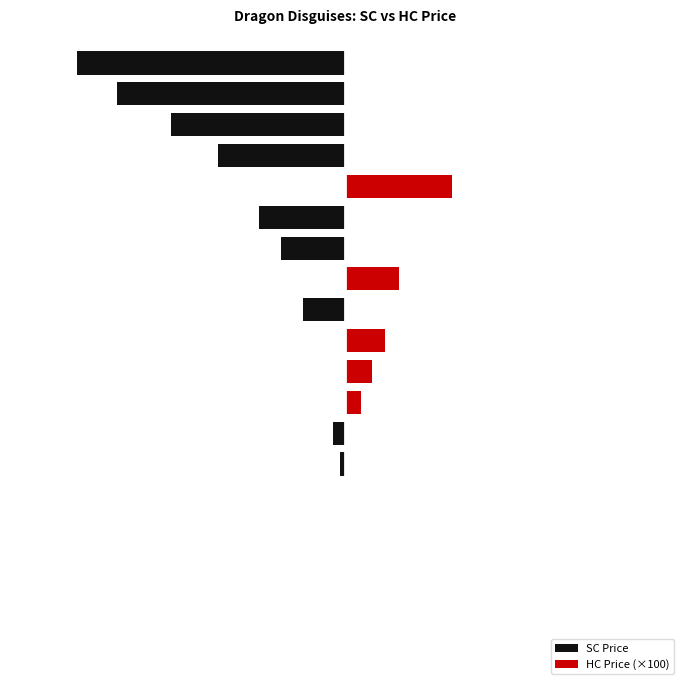

What is the lowest value of the SC Price series?

-20000